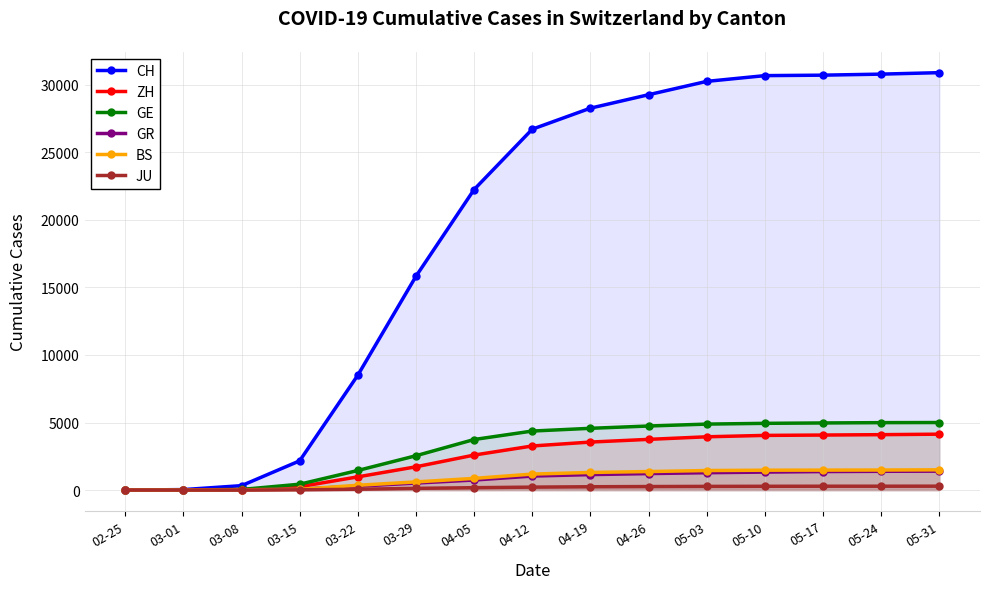

What are all the series names shown in the legend?

CH, ZH, GE, GR, BS, JU